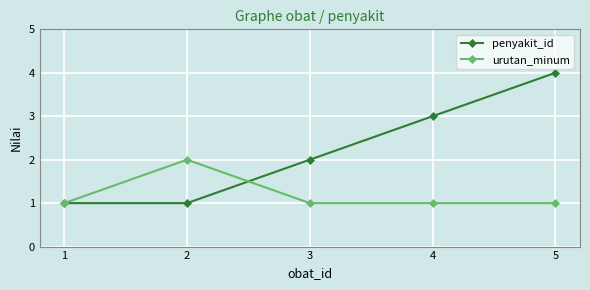

True or false: penyakit_id has more than 1 points higher than both neighbors.

False